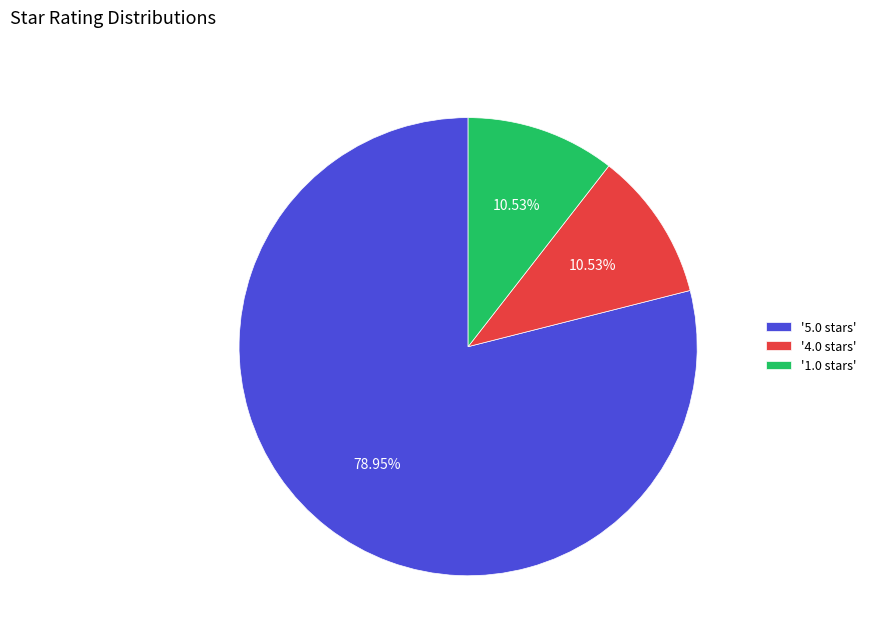

Which slice represents more than half of the pie?

'5.0 stars'